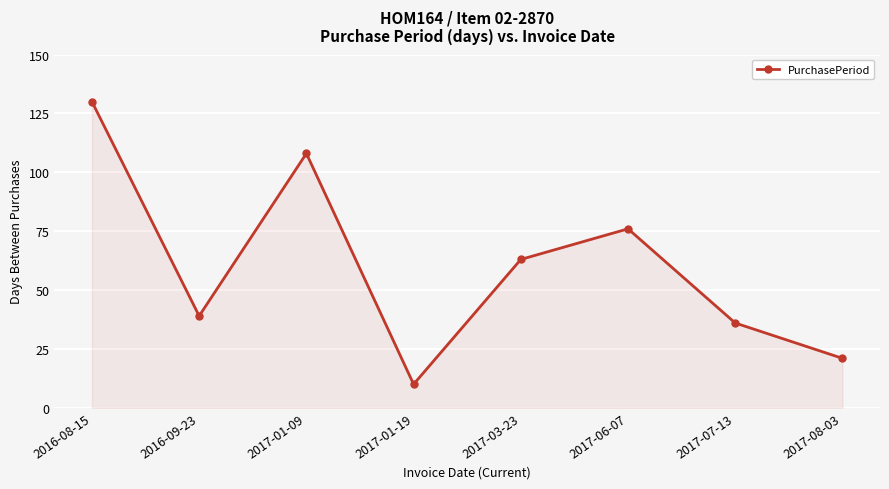

Rank the categories by value from highest to lowest.

2016-08-15, 2017-01-09, 2017-06-07, 2017-03-23, 2016-09-23, 2017-07-13, 2017-08-03, 2017-01-19